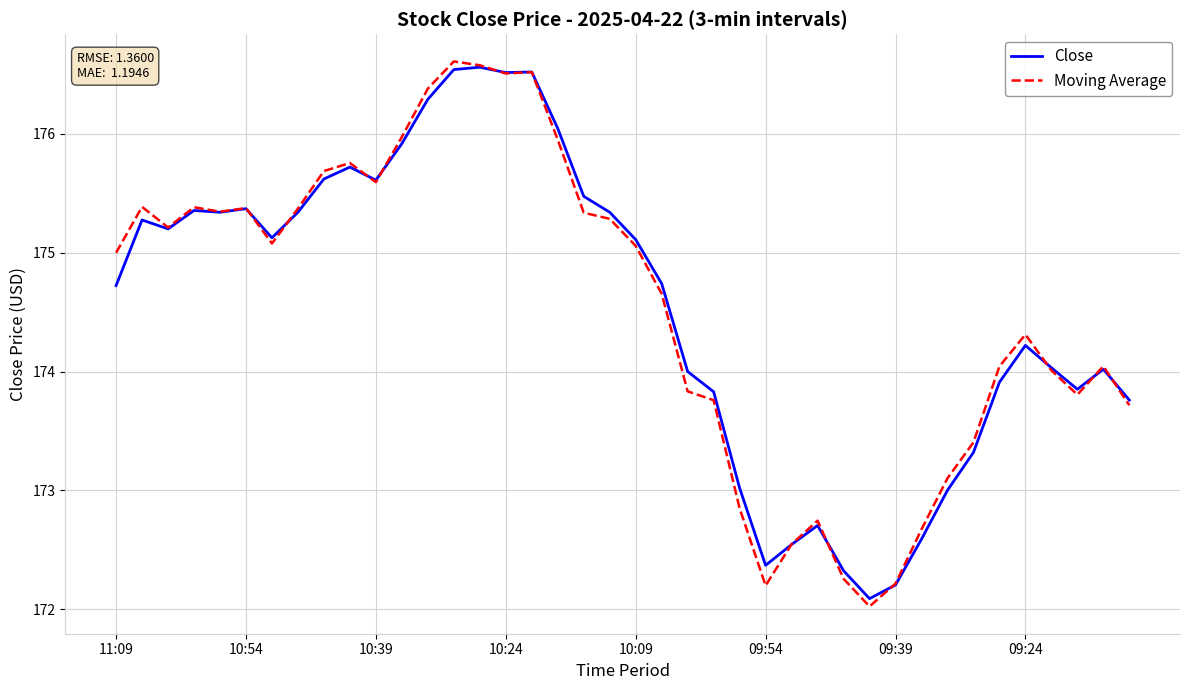

What is the maximum value shown in the chart?

176.6